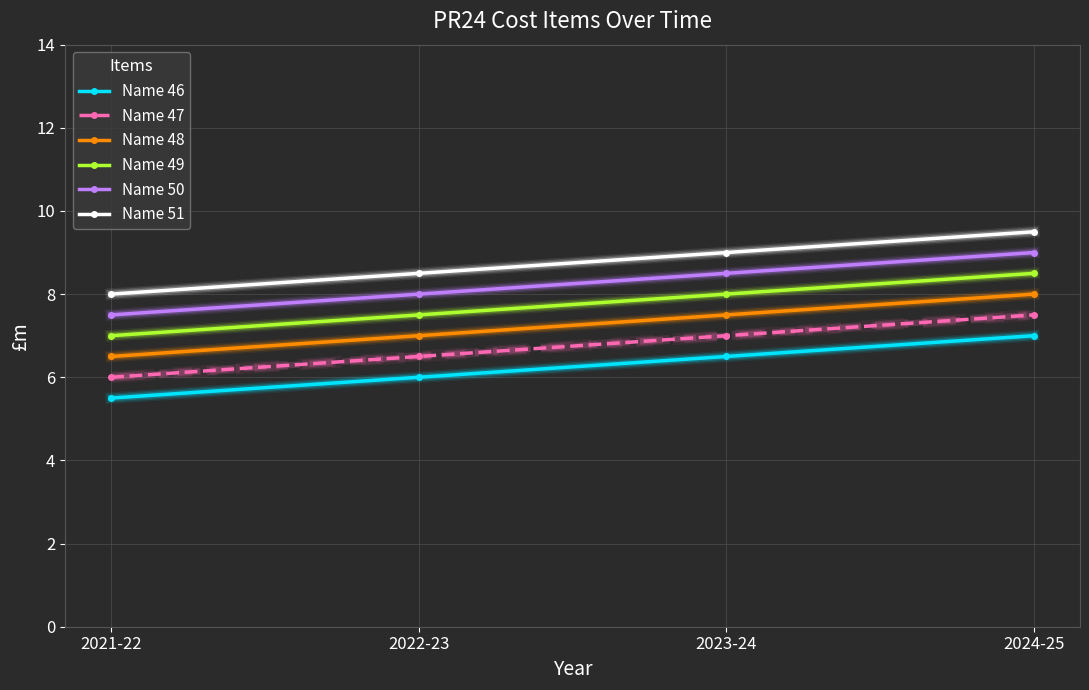

True or false: Name 49 and Name 47 cross at least once.

False